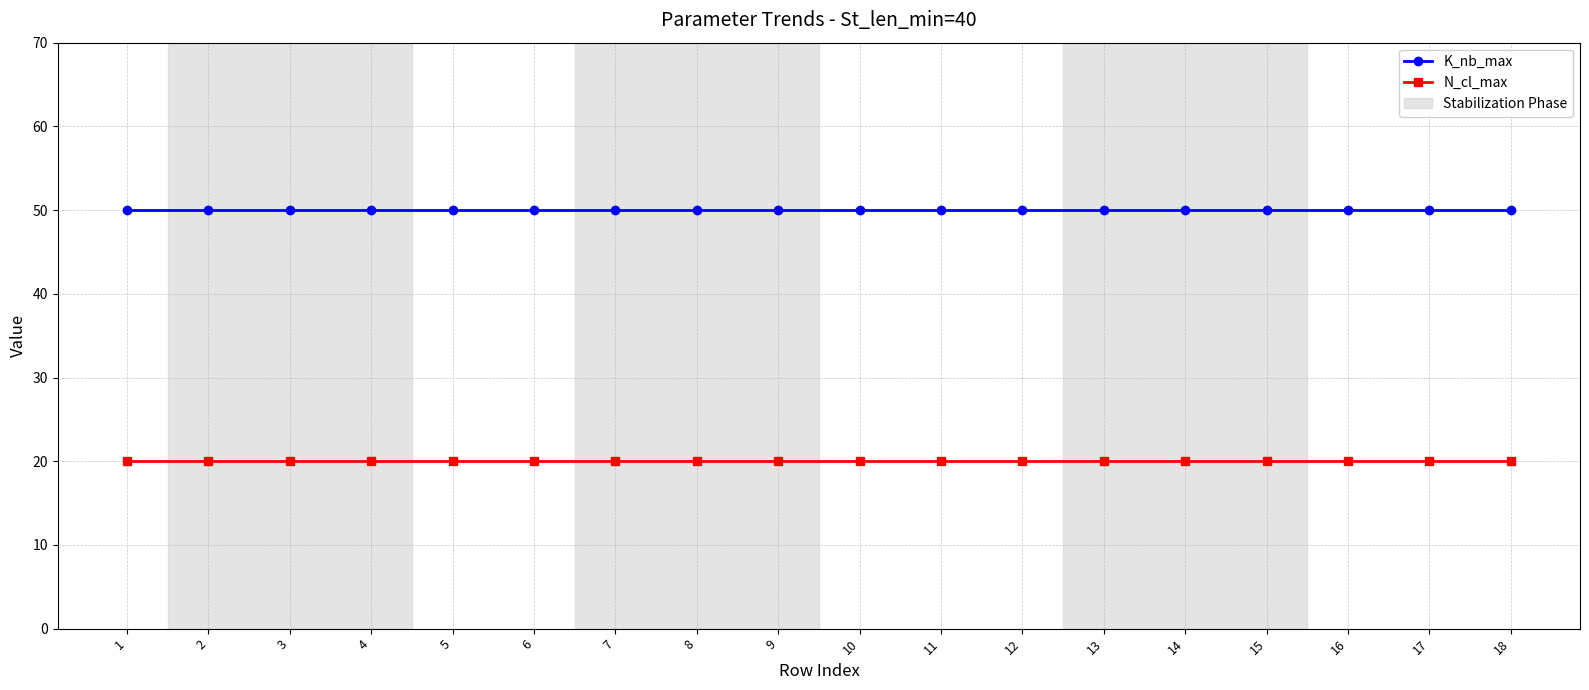

Does the chart display data point markers on the line(s)?

Yes